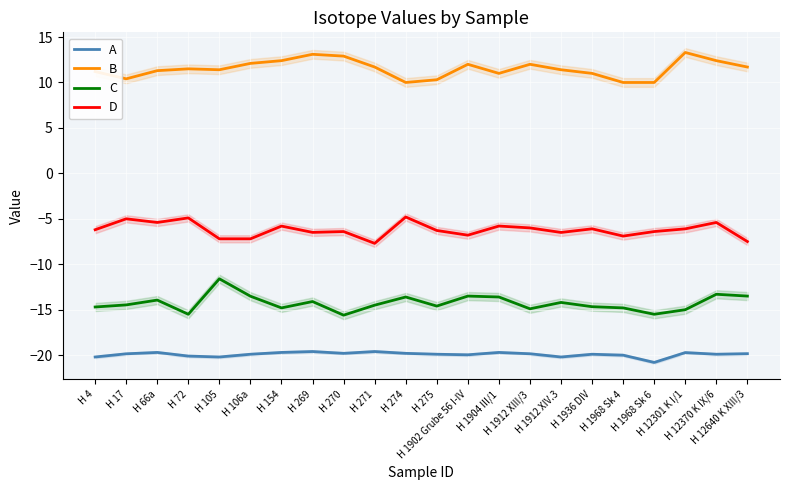

What is the label of the 9th point from the left?

H 270